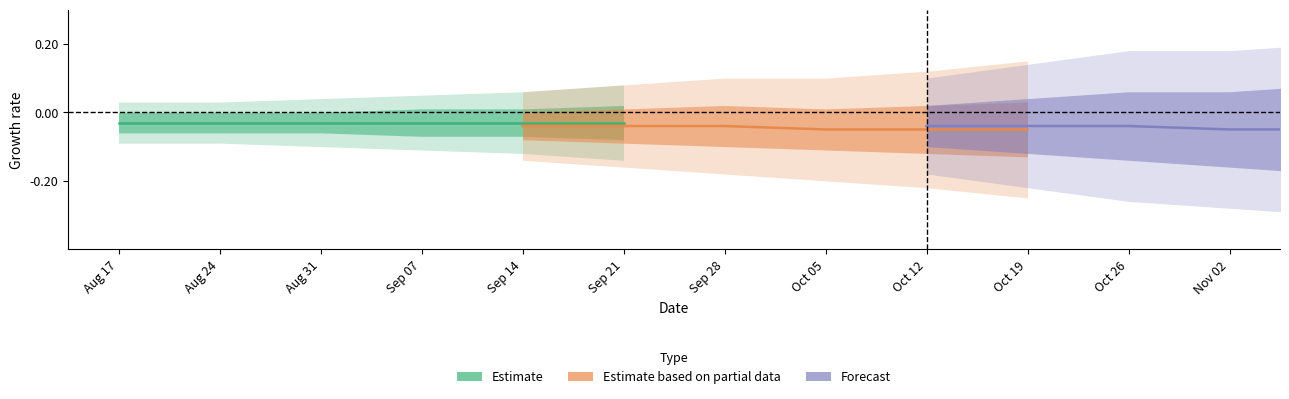

True or false: Forecast has more than 1 interior local peaks.

False